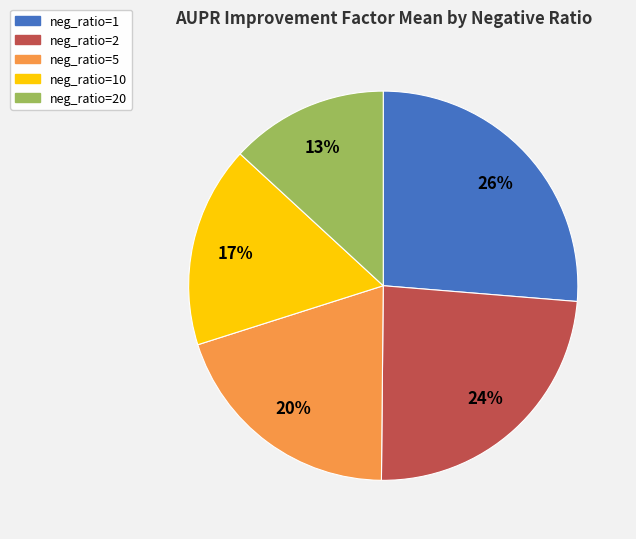

To the nearest percent, what is the difference between the largest and smallest slice percentages?

13%